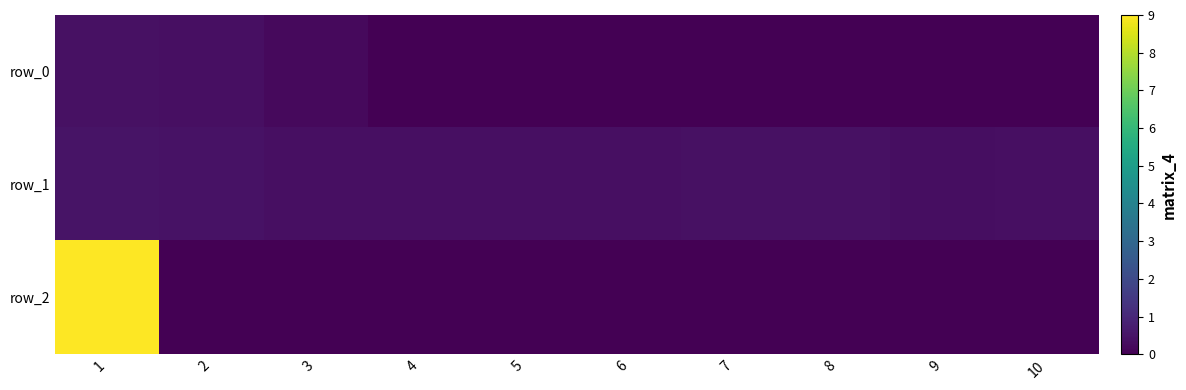

List the series in order of their overall mean, highest first.

row_2, row_1, row_0